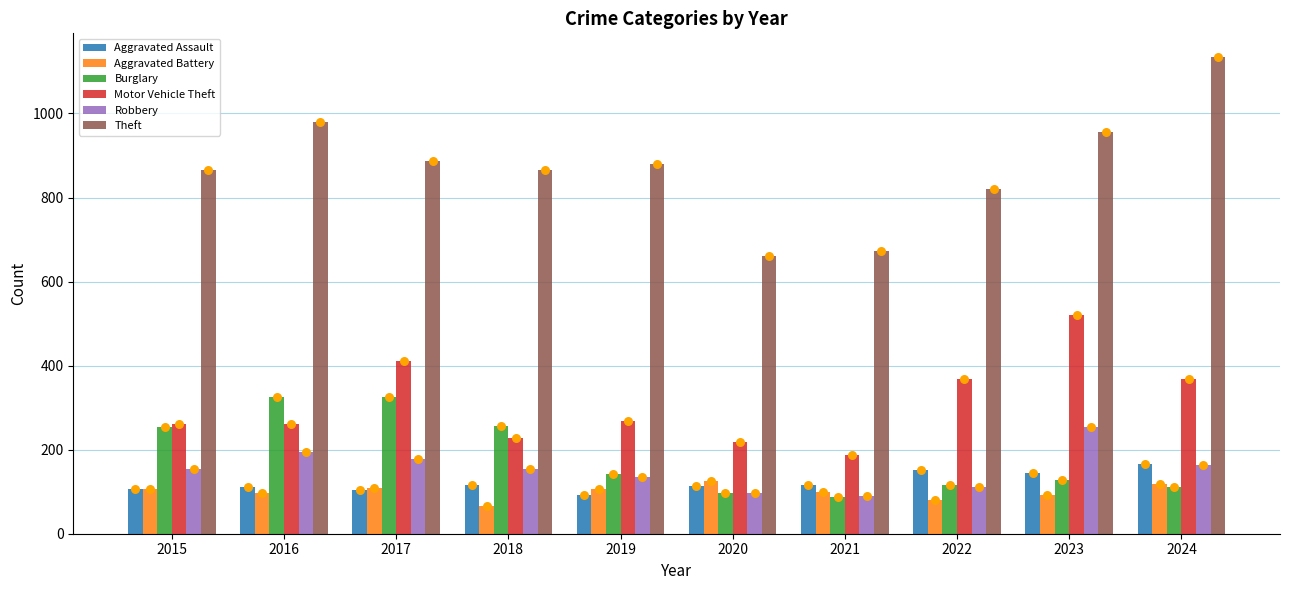

Which series reaches the maximum Y coordinate?

Theft